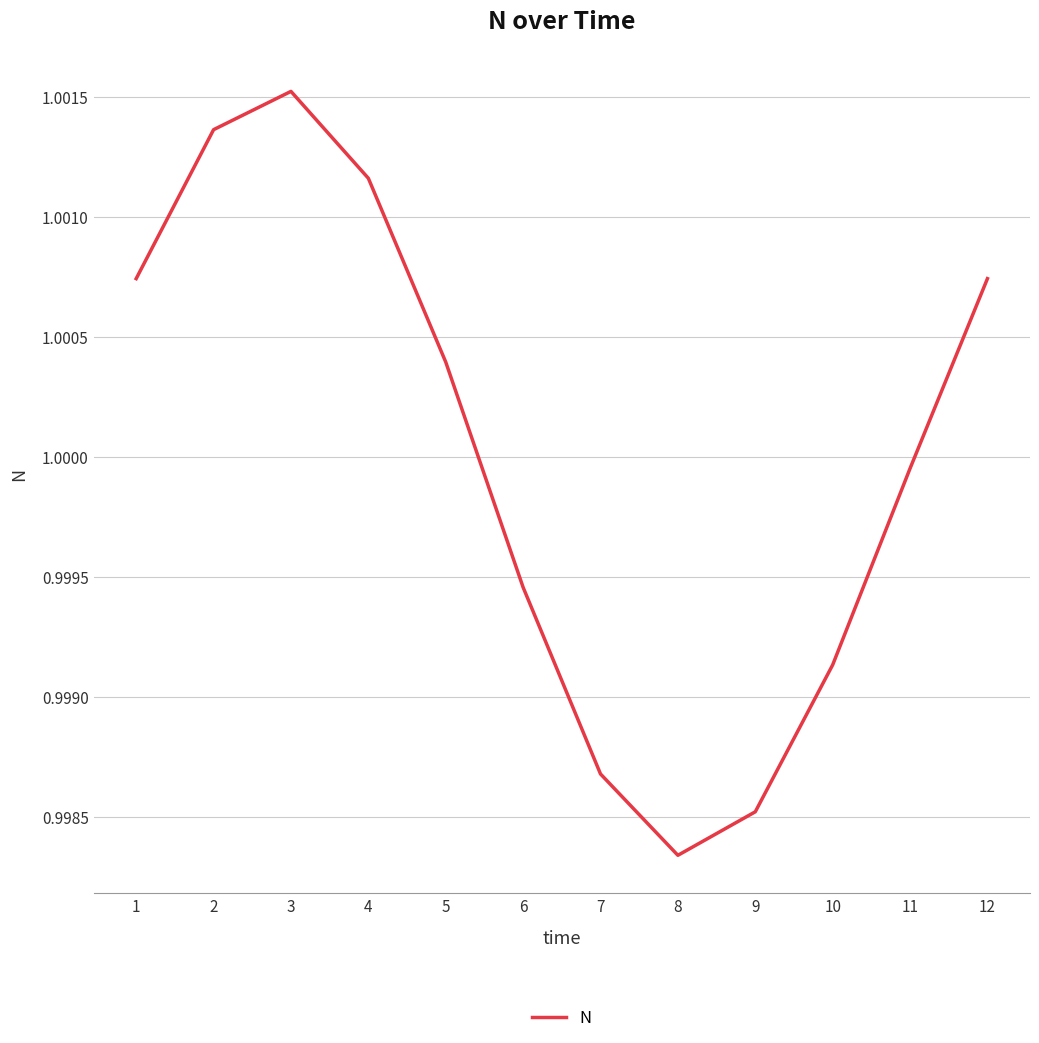

Where is the data nearest to the value 0?

8